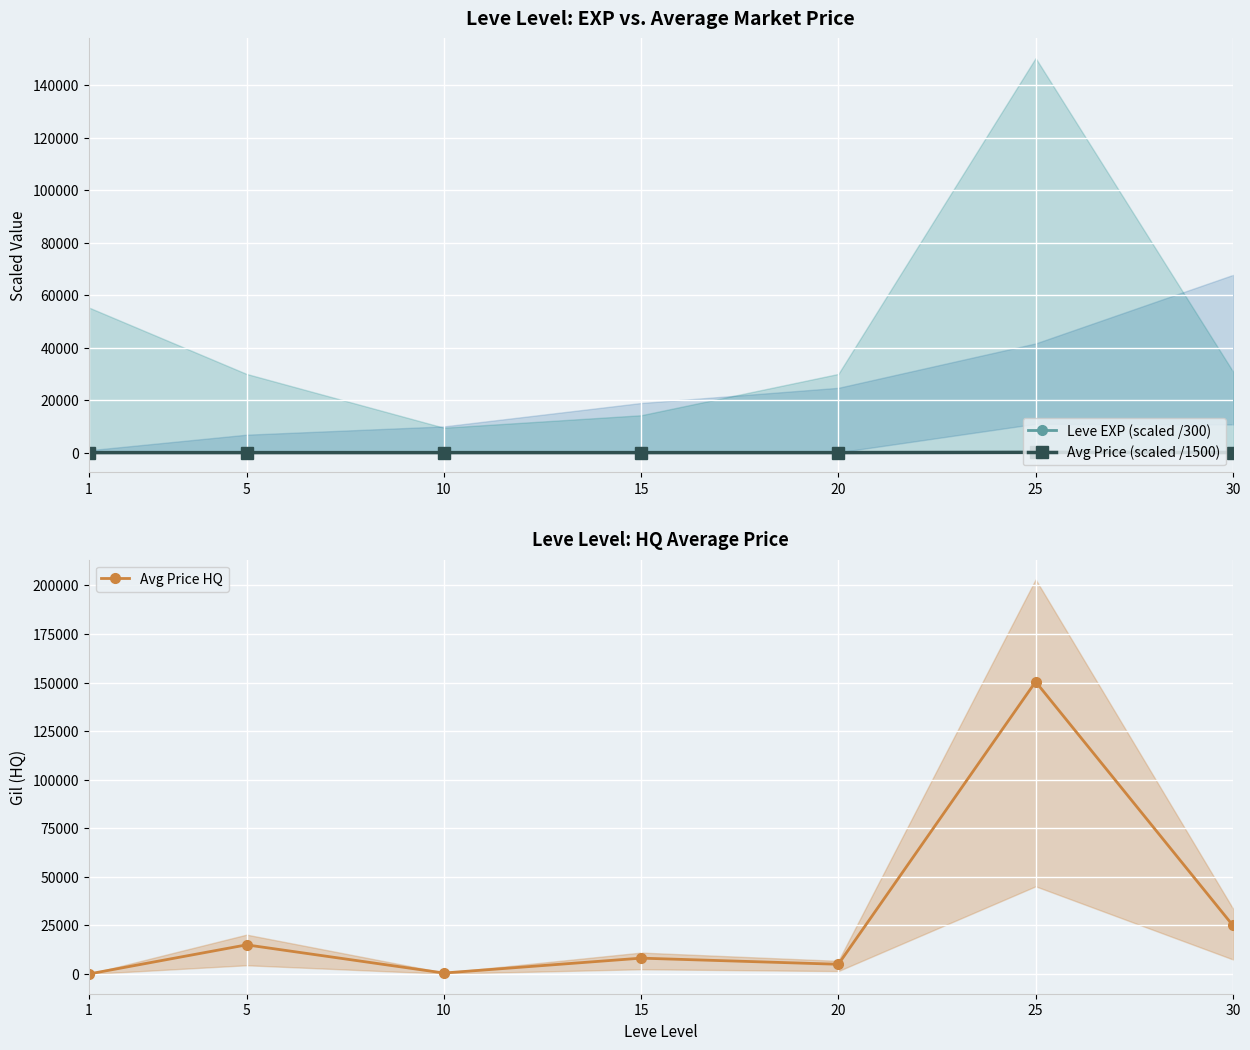

True or false: Avg Price (scaled /1500) has a value of 100.3 at 25.

True